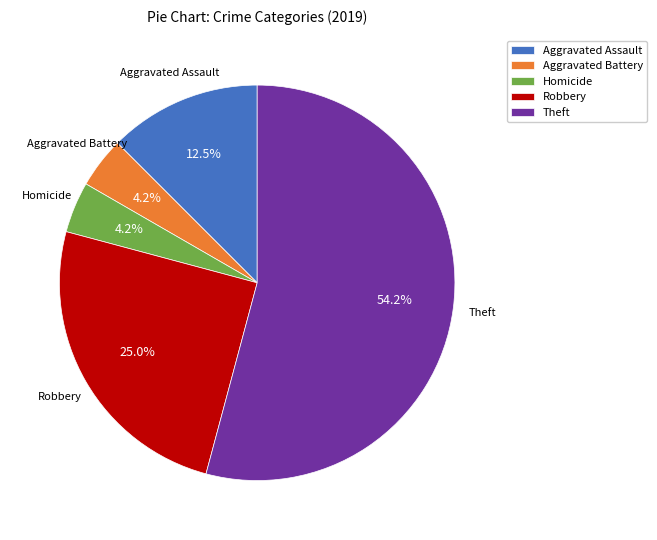

Which has a higher value, Robbery or Theft?

Theft